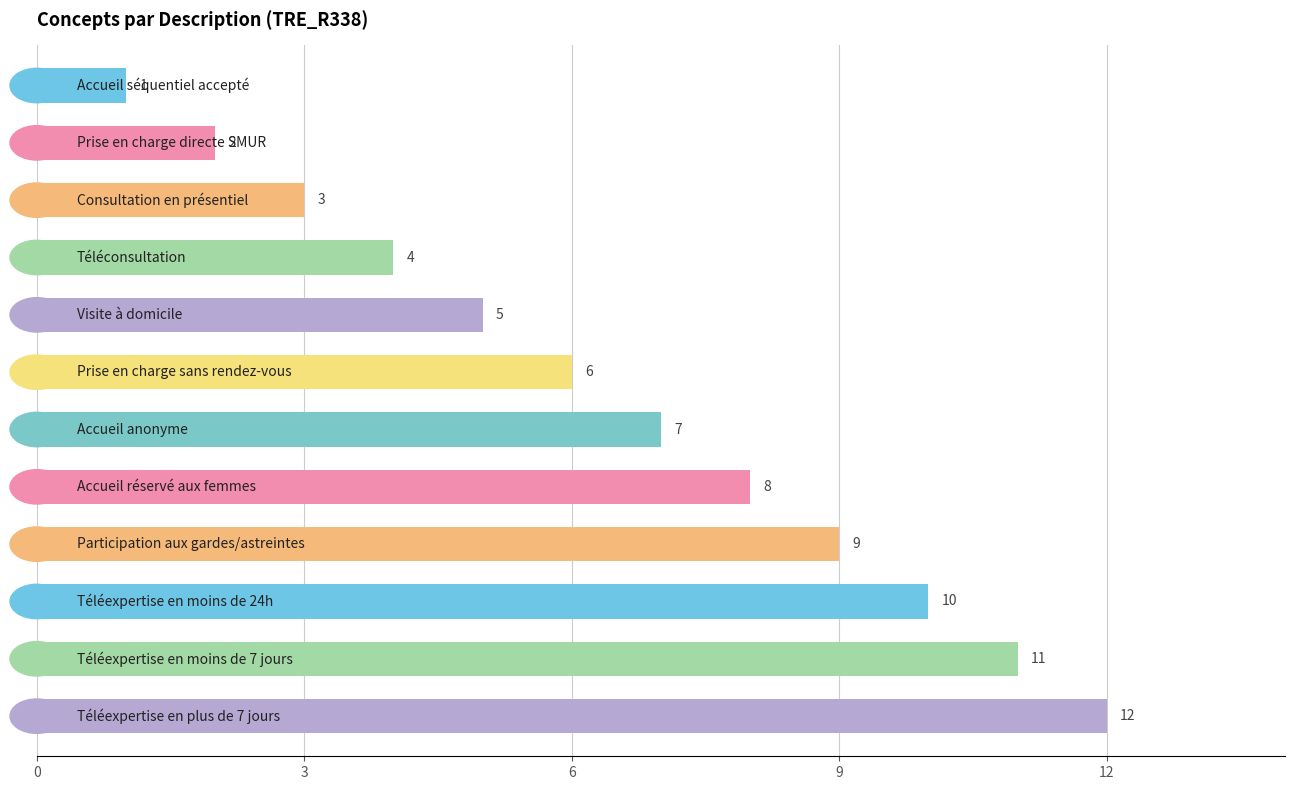

What is the value of the 7th bar from the top?

7